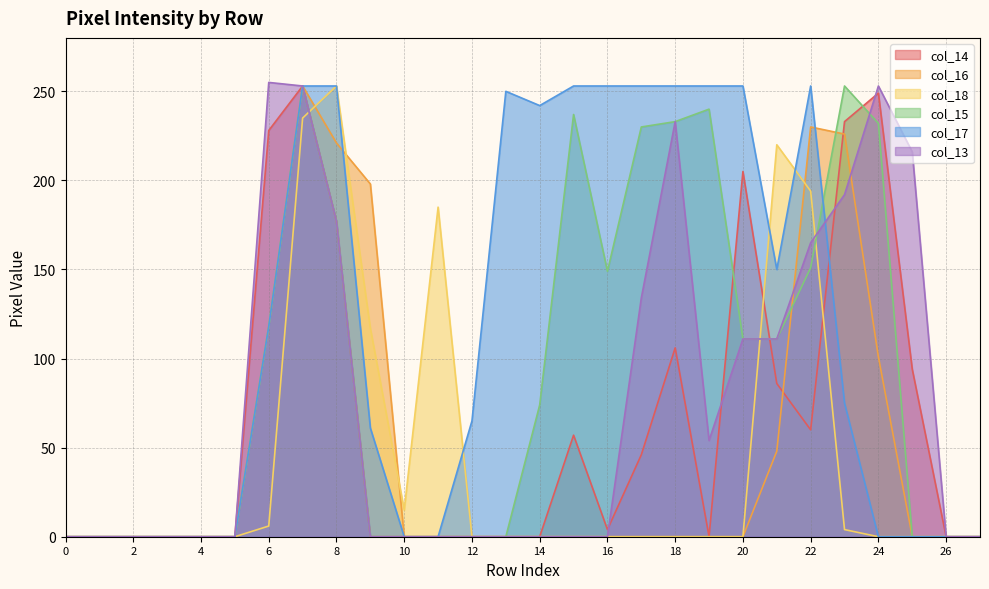

Which series has the largest total across all categories?

col_17